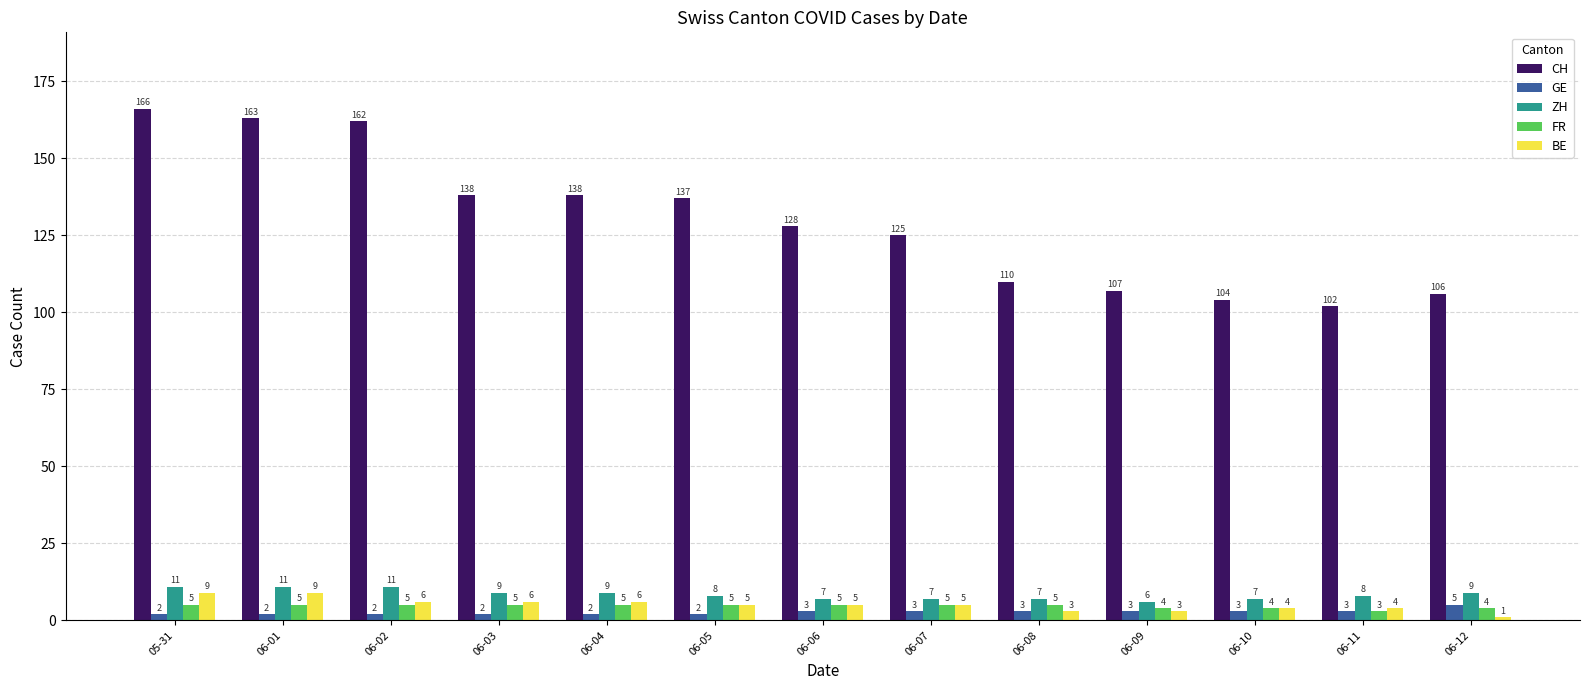

What are all the series names shown in the legend?

CH, GE, ZH, FR, BE